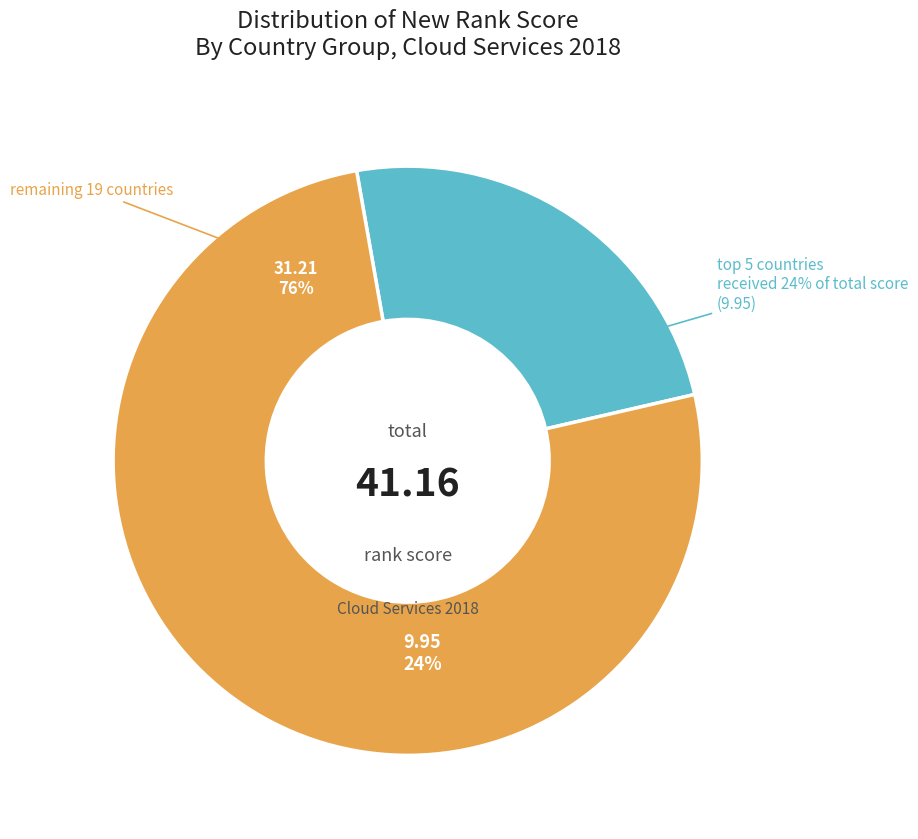

Is there a majority slice in this chart?

No